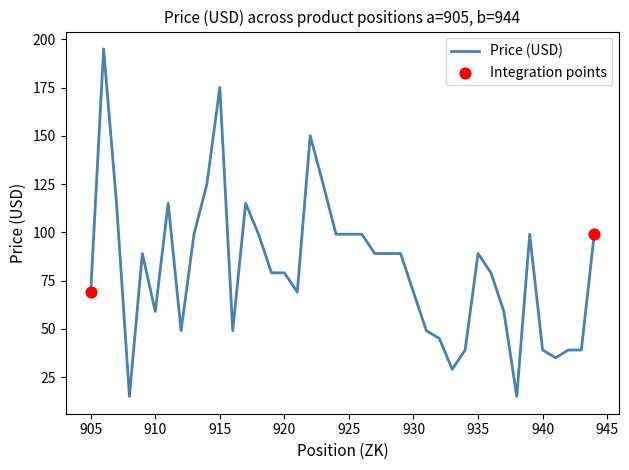

What is the greatest value displayed?

195